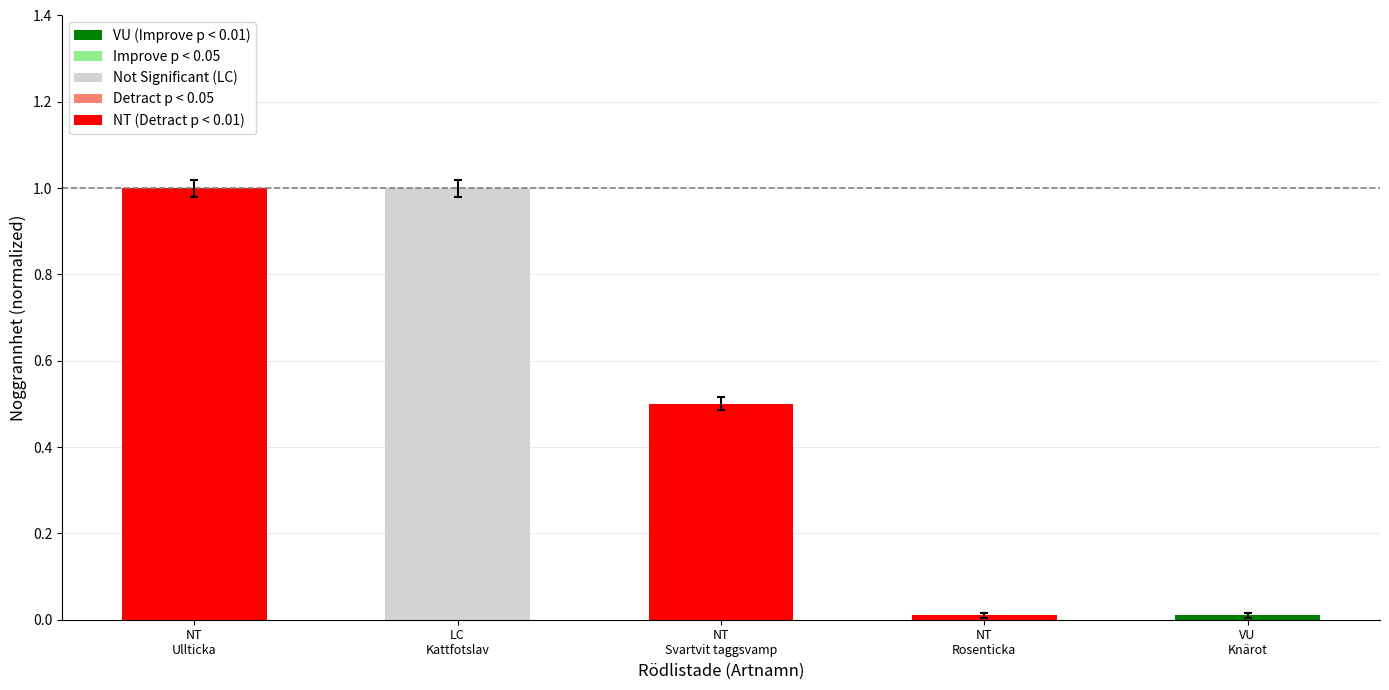

What is the greatest value displayed?

1.0